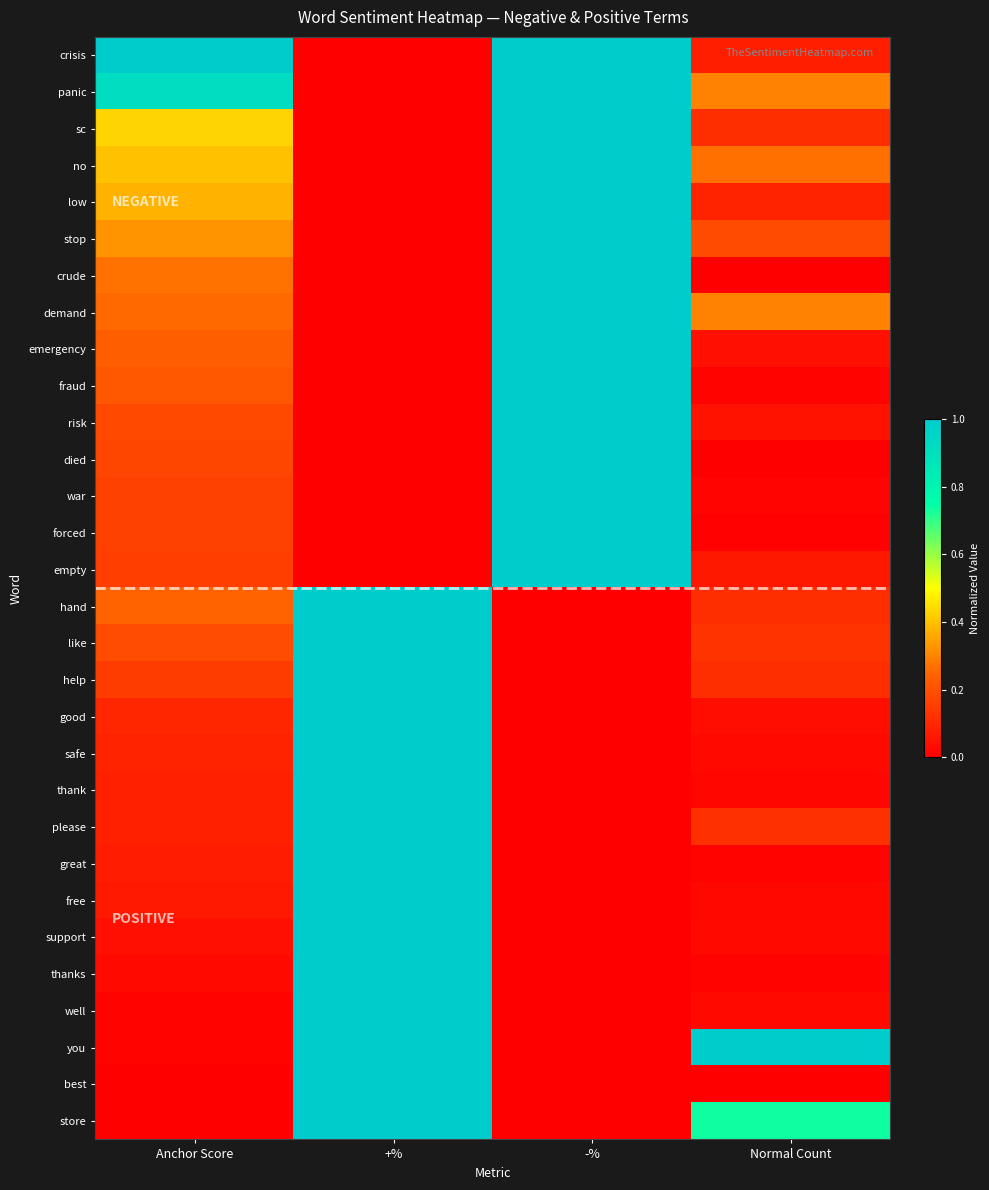

At which category does the chart reach its minimum across all series?

+%